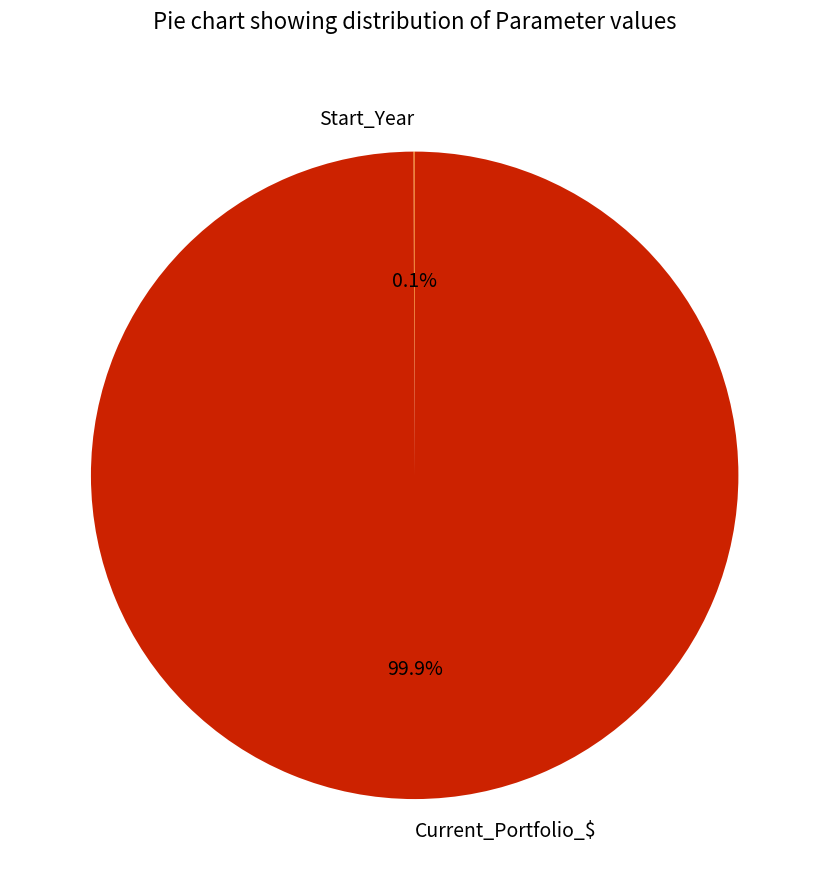

Which slice is the largest?

Current_Portfolio_$